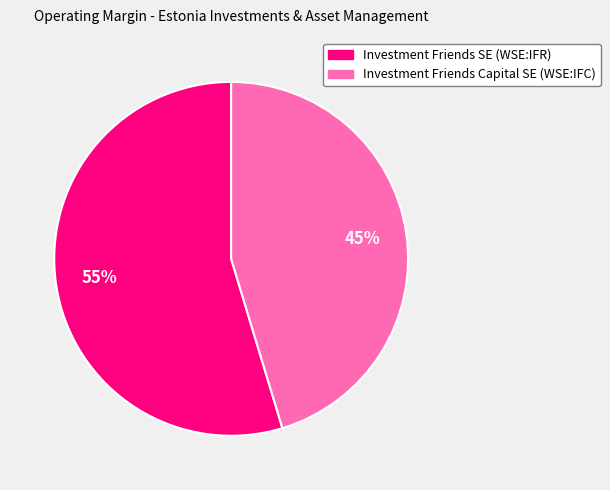

Between Investment Friends SE (WSE:IFR) and Investment Friends Capital SE (WSE:IFC), which is larger?

Investment Friends SE (WSE:IFR)